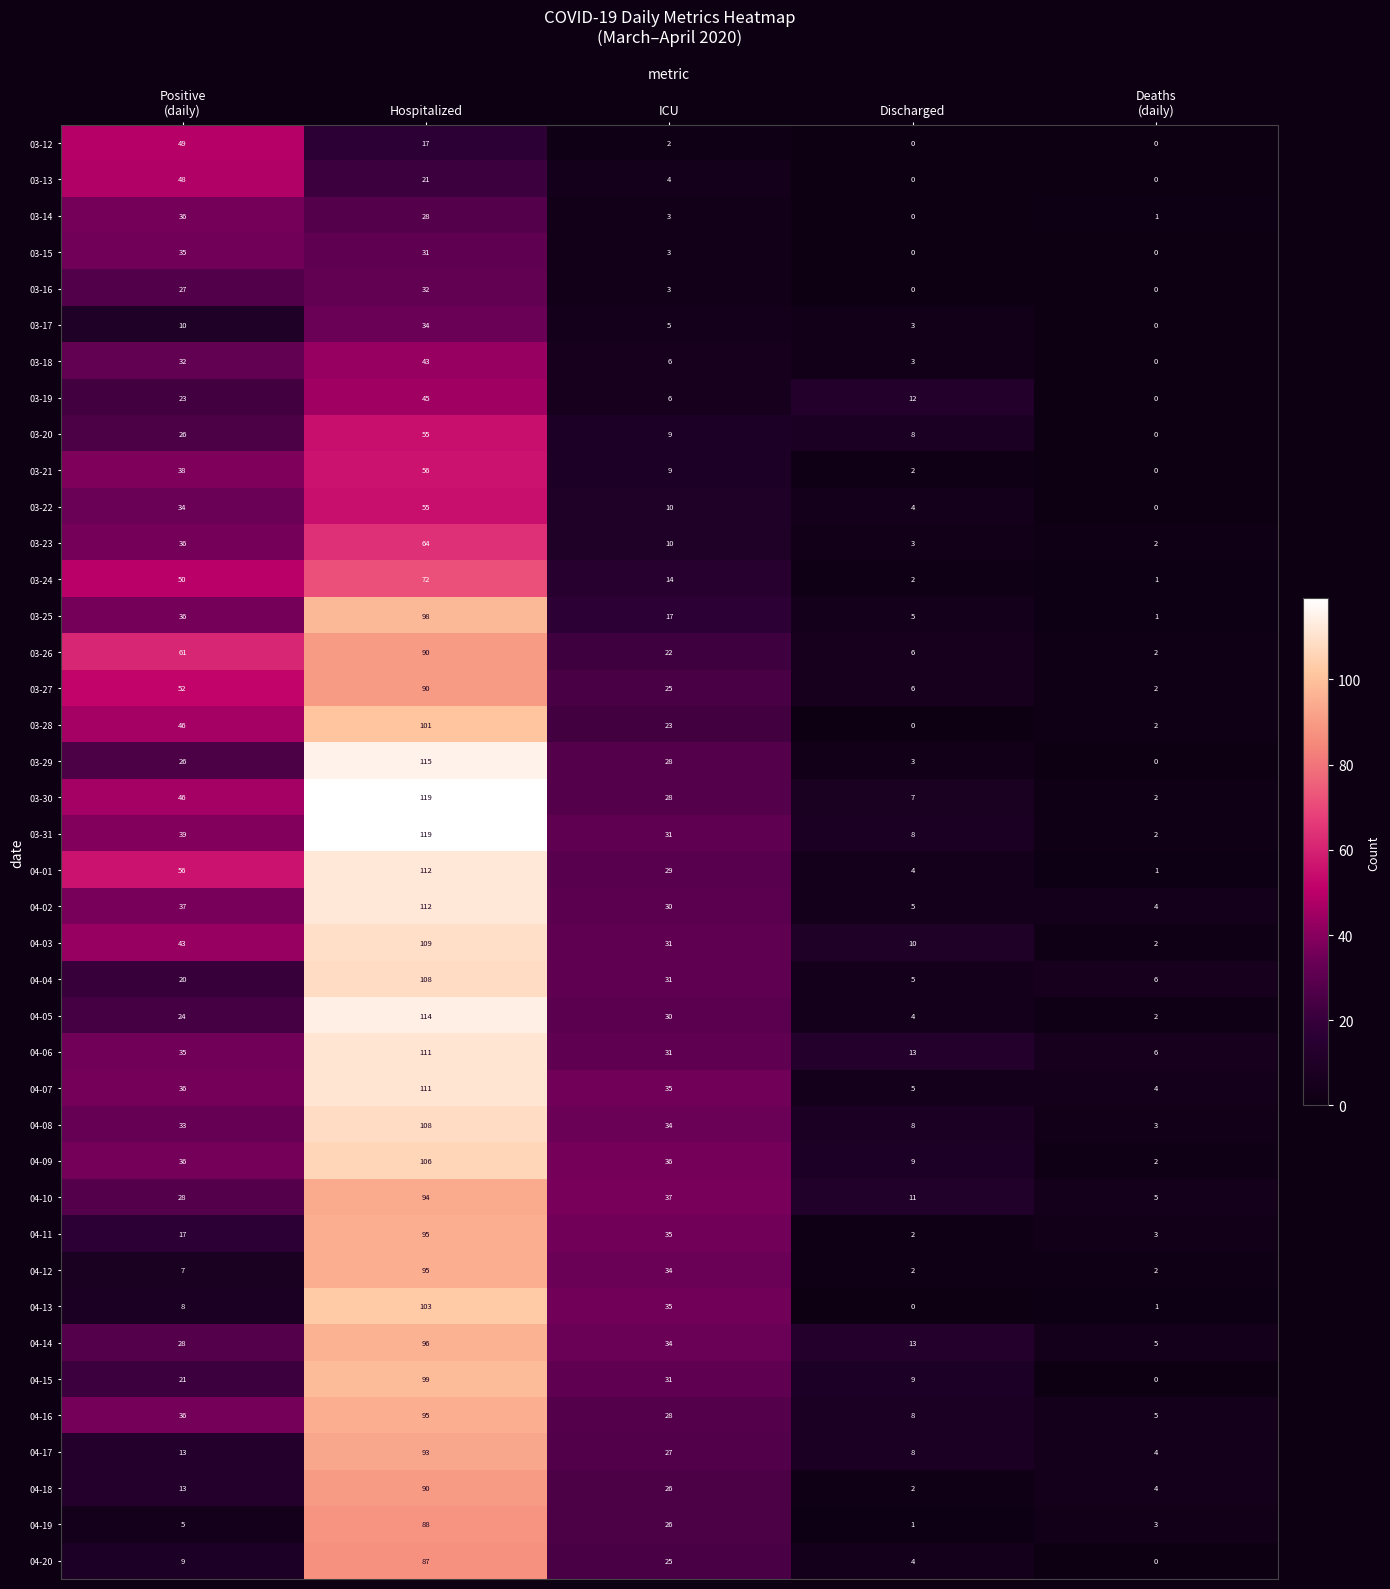

What value does the 03-17 series have at Discharged, to the nearest 5?

5